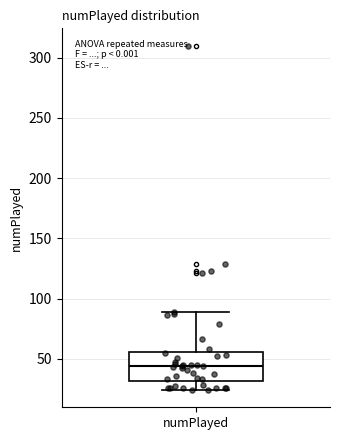

Transcribe this box plot: give where the median line is, the range the box spans, and where the two whiskers end, as read against the y-axis. The values are not printed on the chart, so give them approximately, as read against the axis.

median 45, box 30 to 55, whiskers 25 to 90